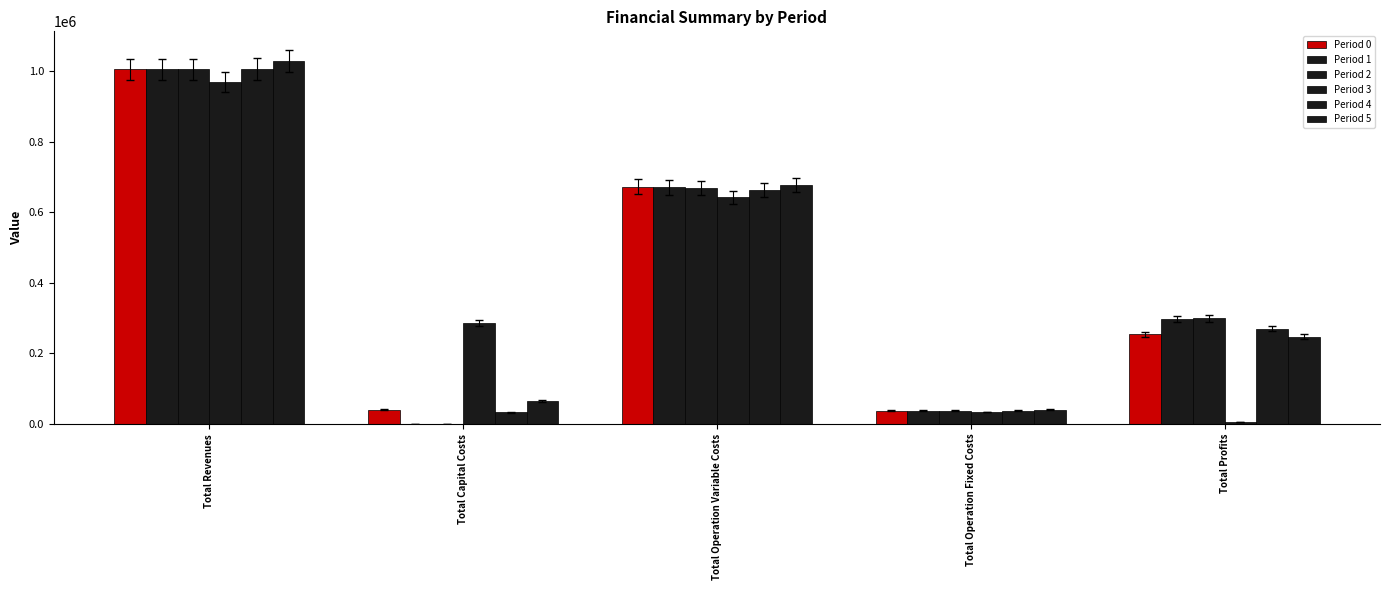

Are the bars horizontal?

No